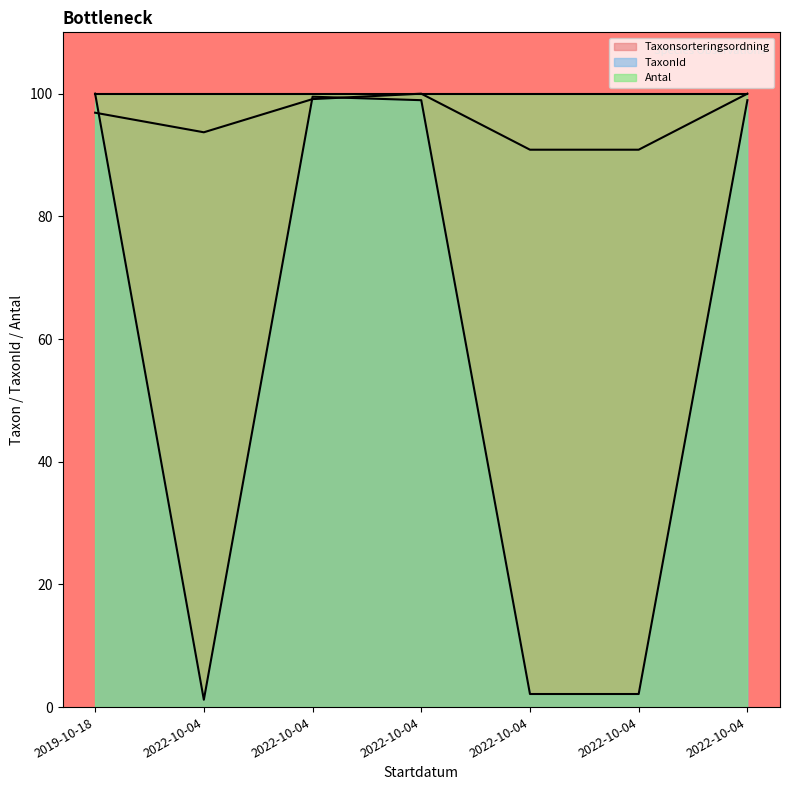

Count the number of categories in the chart.

7